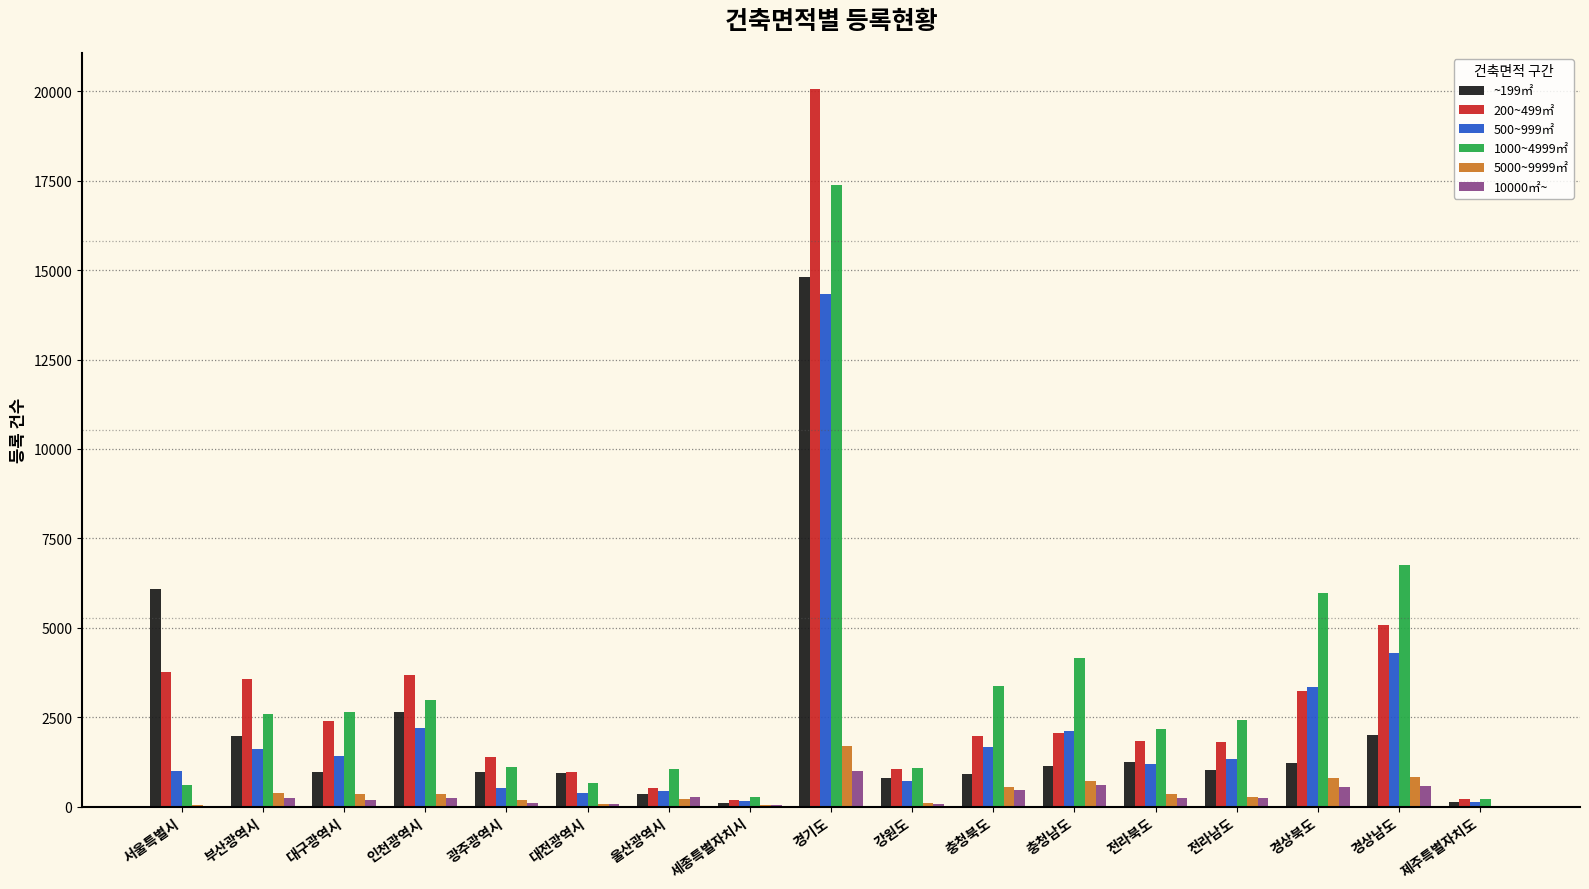

What is the difference between the ~199㎡ values at 부산광역시 and 대구광역시?

1021